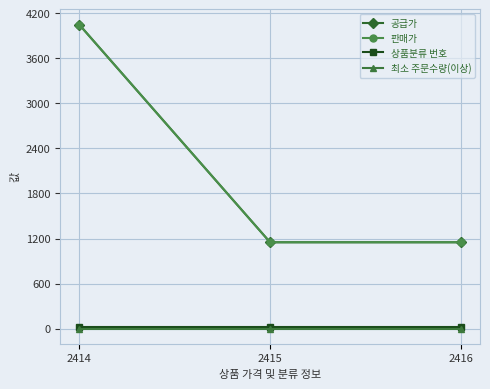

Rank the series at 2414 from lowest to highest value.

최소 주문수량(이상), 상품분류 번호, 공급가, 판매가